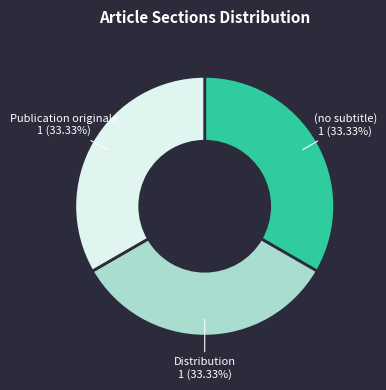

Does Distribution represent more than half of the total?

No